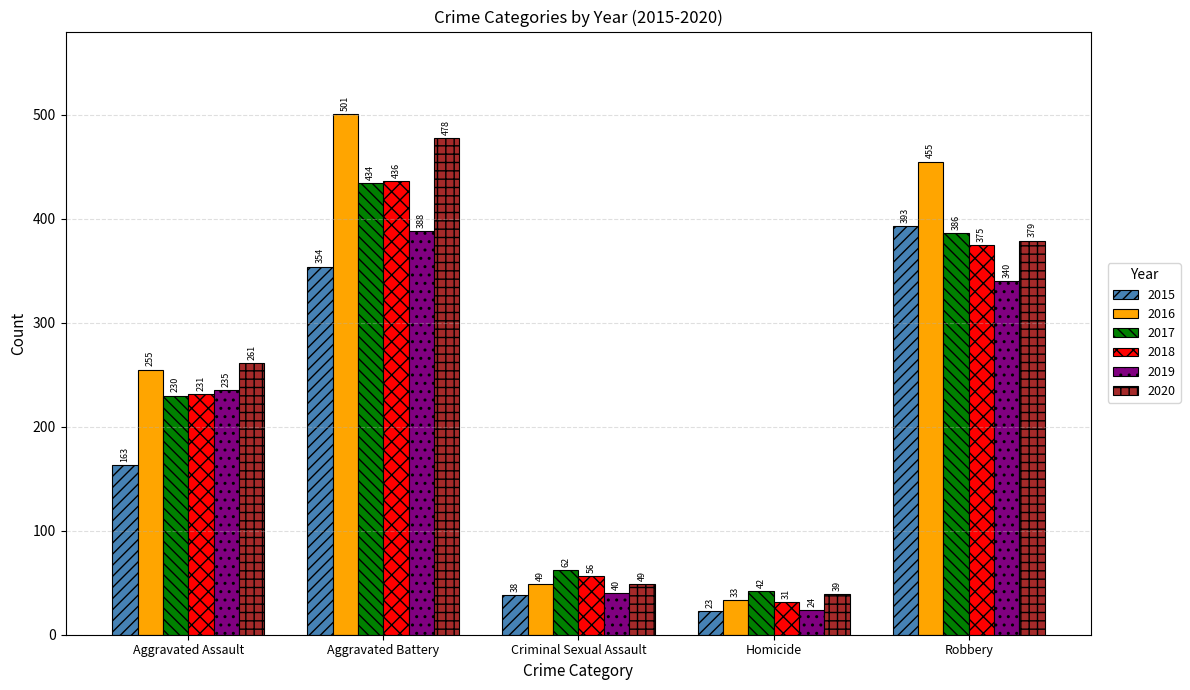

What are all the series names shown in the legend?

2015, 2016, 2017, 2018, 2019, 2020